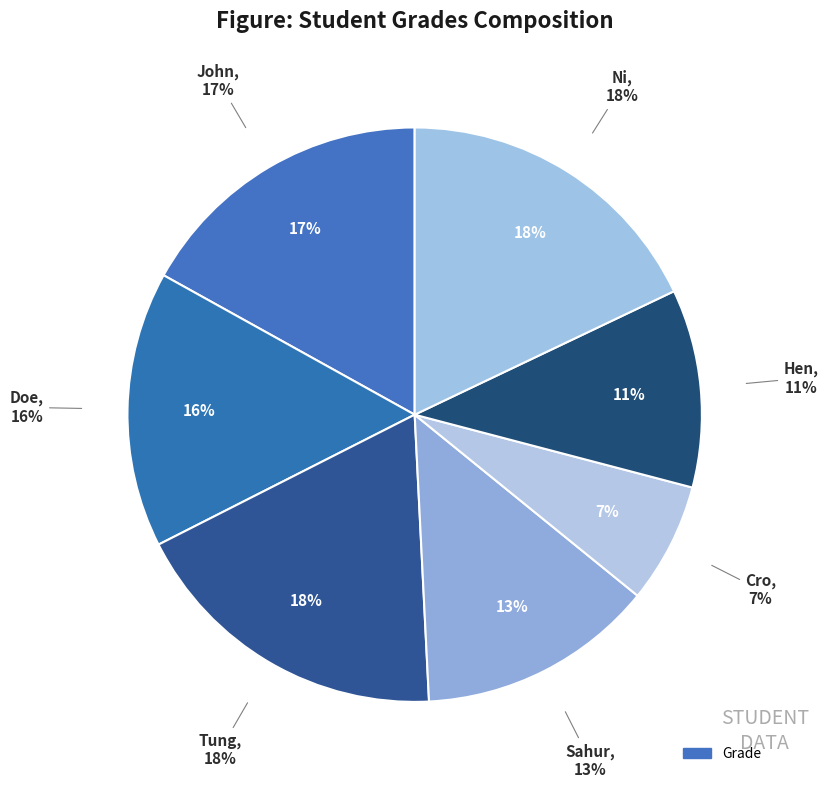

What percentage is the John slice, to the nearest percent?

17%